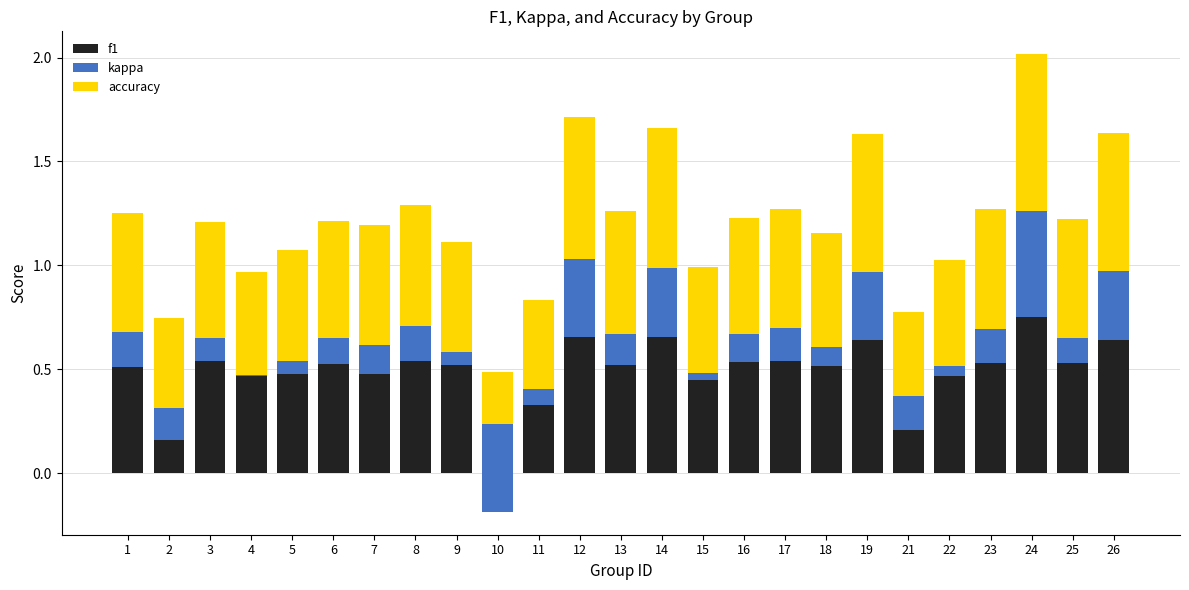

What is the spread (max minus min) of values at 4?

0.5